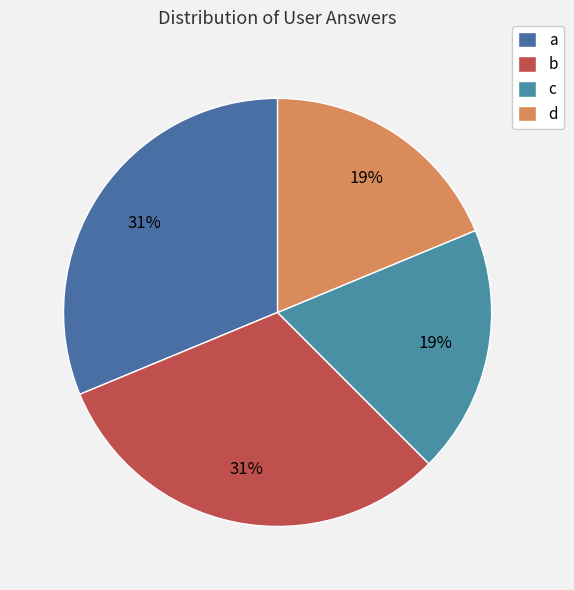

Approximately how many times larger is the value at b compared to d?

1.7